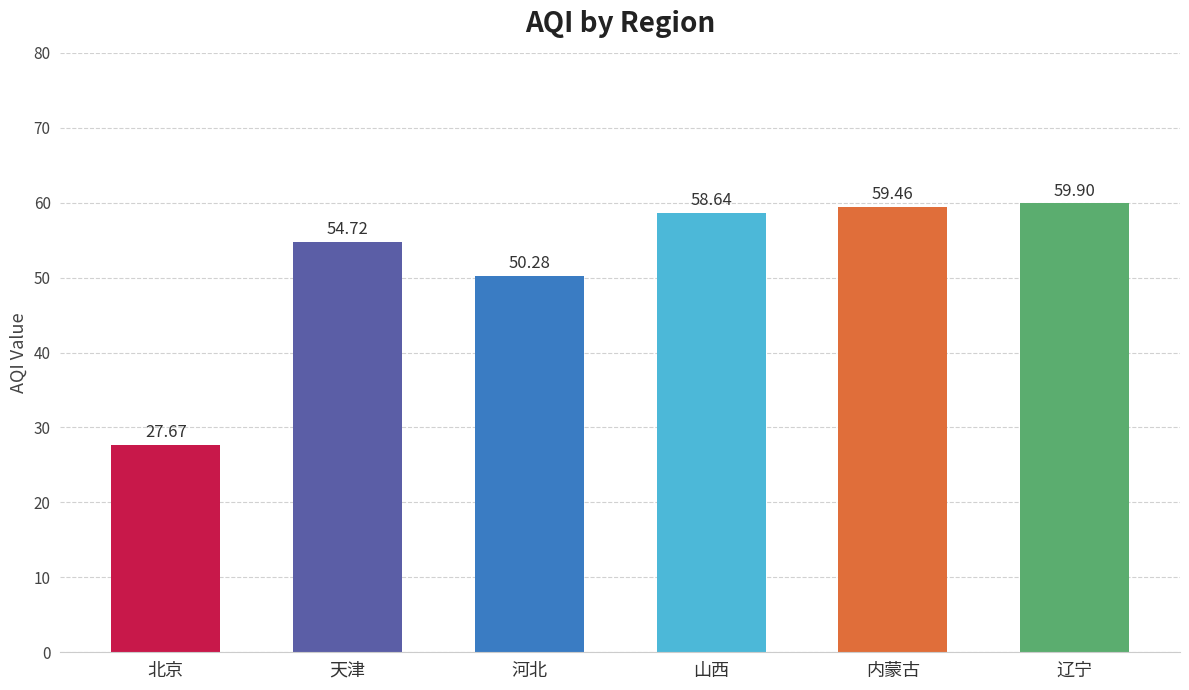

What is the sum of the values at 北京 and 山西?

86.3